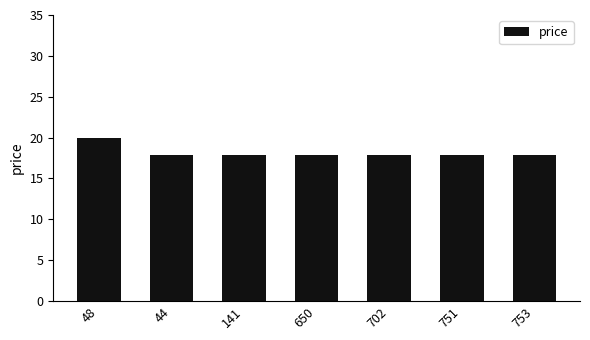

At which category does the chart reach its peak across all series?

48